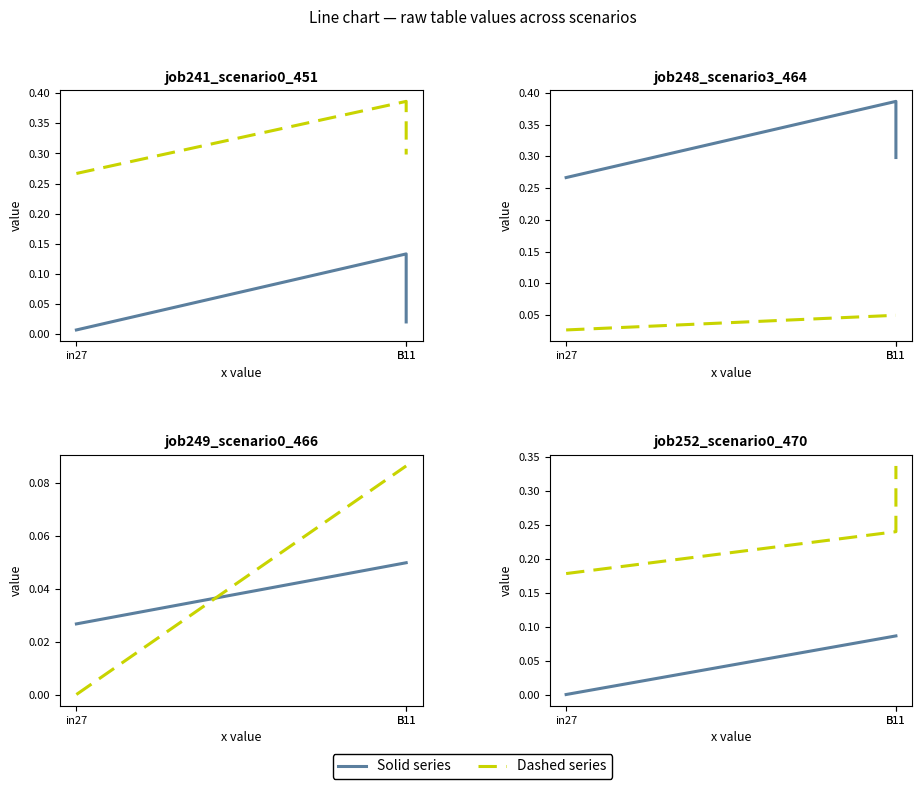

Does the chart display data point markers on the line(s)?

No